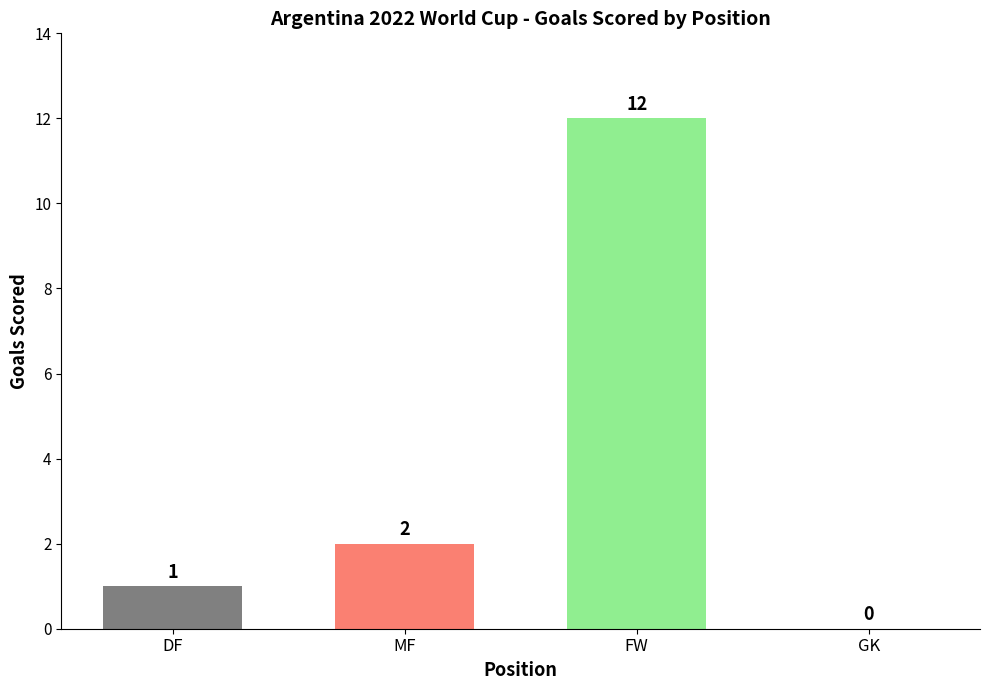

The value at FW is 12. True or false?

True